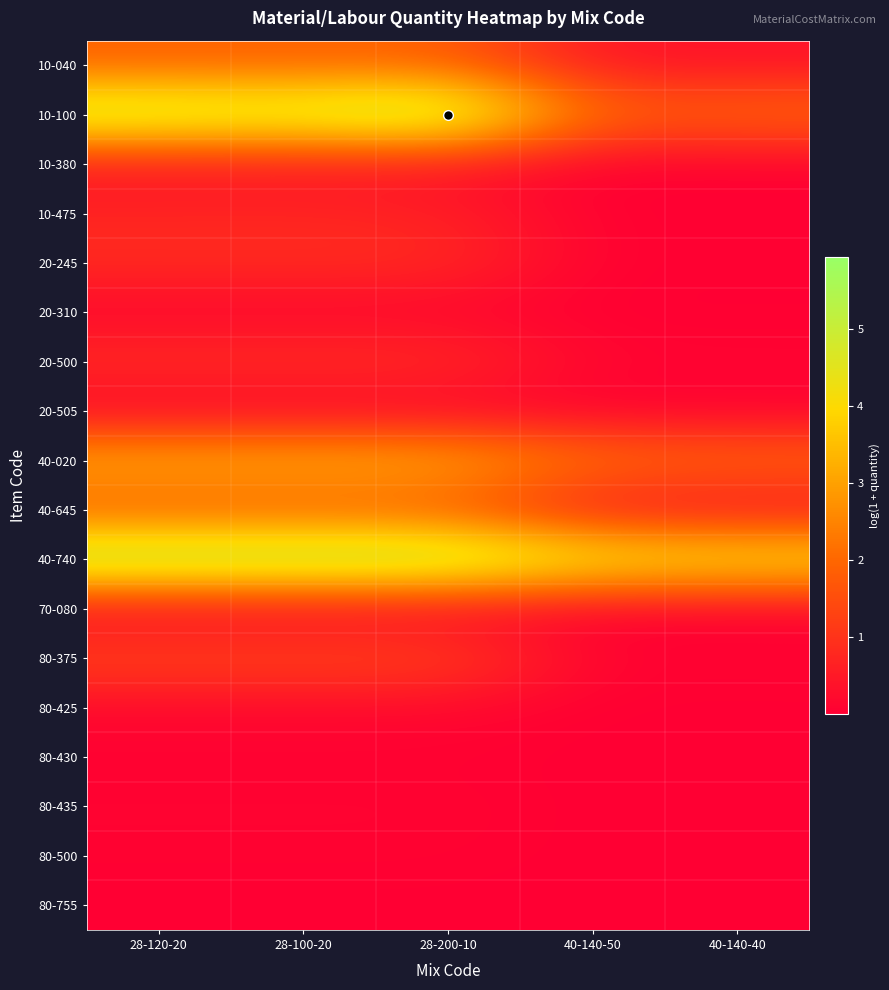

Reading right to left, extract all data points from this chart.

10-040: 40-140-40=0.4	40-140-50=0.4	28-200-10=1.8	28-100-20=1.8	28-120-20=1.8
10-100: 40-140-40=2.1	40-140-50=1.9	28-200-10=5.9	28-100-20=5.2	28-120-20=5.4
10-380: 40-140-40=0.0	40-140-50=0.0	28-200-10=0.3	28-100-20=0.4	28-120-20=0.4
10-475: 40-140-40=0.0	40-140-50=0.0	28-200-10=0.6	28-100-20=0.7	28-120-20=0.7
20-245: 40-140-40=0.0	40-140-50=0.0	28-200-10=0.9	28-100-20=0.9	28-120-20=0.9
20-310: 40-140-40=0.0	40-140-50=0.0	28-200-10=0.1	28-100-20=0.1	28-120-20=0.1
20-500: 40-140-40=0.1	40-140-50=0.1	28-200-10=0.9	28-100-20=0.9	28-120-20=0.9
20-505: 40-140-40=0.0	40-140-50=0.0	28-200-10=0.0	28-100-20=0.0	28-120-20=0.0
40-020: 40-140-40=2.1	40-140-50=2.2	28-200-10=3.3	28-100-20=3.3	28-120-20=3.3
40-645: 40-140-40=0.2	40-140-50=0.3	28-200-10=1.6	28-100-20=1.6	28-120-20=1.6
40-740: 40-140-40=4.5	40-140-50=4.6	28-200-10=5.8	28-100-20=5.8	28-120-20=5.8
70-080: 40-140-40=0.0	40-140-50=0.0	28-200-10=0.1	28-100-20=0.1	28-120-20=0.1
80-375: 40-140-40=0.1	40-140-50=0.1	28-200-10=1.4	28-100-20=1.4	28-120-20=1.4
80-425: 40-140-40=0.0	40-140-50=0.0	28-200-10=0.2	28-100-20=0.2	28-120-20=0.2
80-430: 40-140-40=0.0	40-140-50=0.0	28-200-10=0.0	28-100-20=0.0	28-120-20=0.0
80-435: 40-140-40=0.0	40-140-50=0.0	28-200-10=0.1	28-100-20=0.1	28-120-20=0.1
80-500: 40-140-40=0.0	40-140-50=0.0	28-200-10=0.1	28-100-20=0.1	28-120-20=0.1
80-755: 40-140-40=0.0	40-140-50=0.0	28-200-10=0.0	28-100-20=0.0	28-120-20=0.0